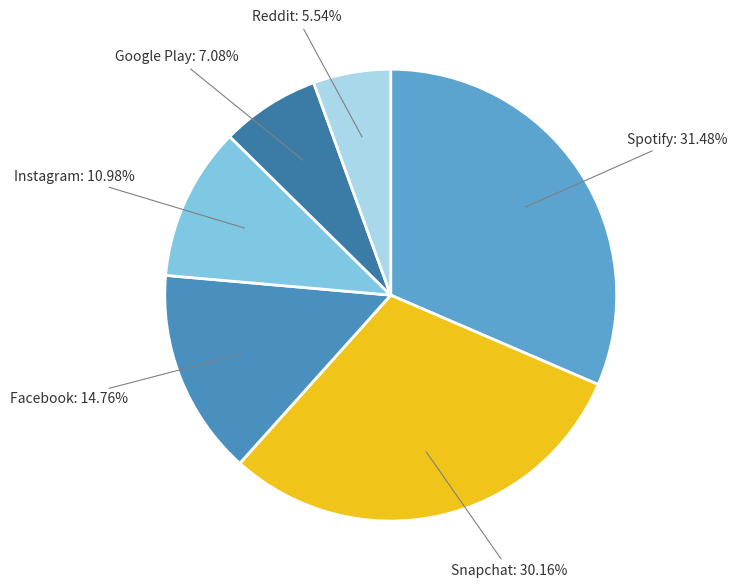

Rank the categories by value from highest to lowest.

Spotify, Snapchat, Facebook, Instagram, Google Play, Reddit